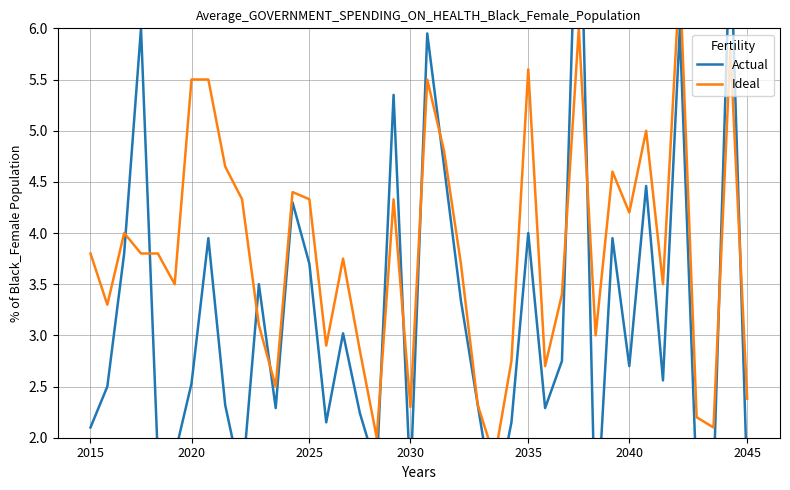

What is the maximum value shown in the chart?

8.0